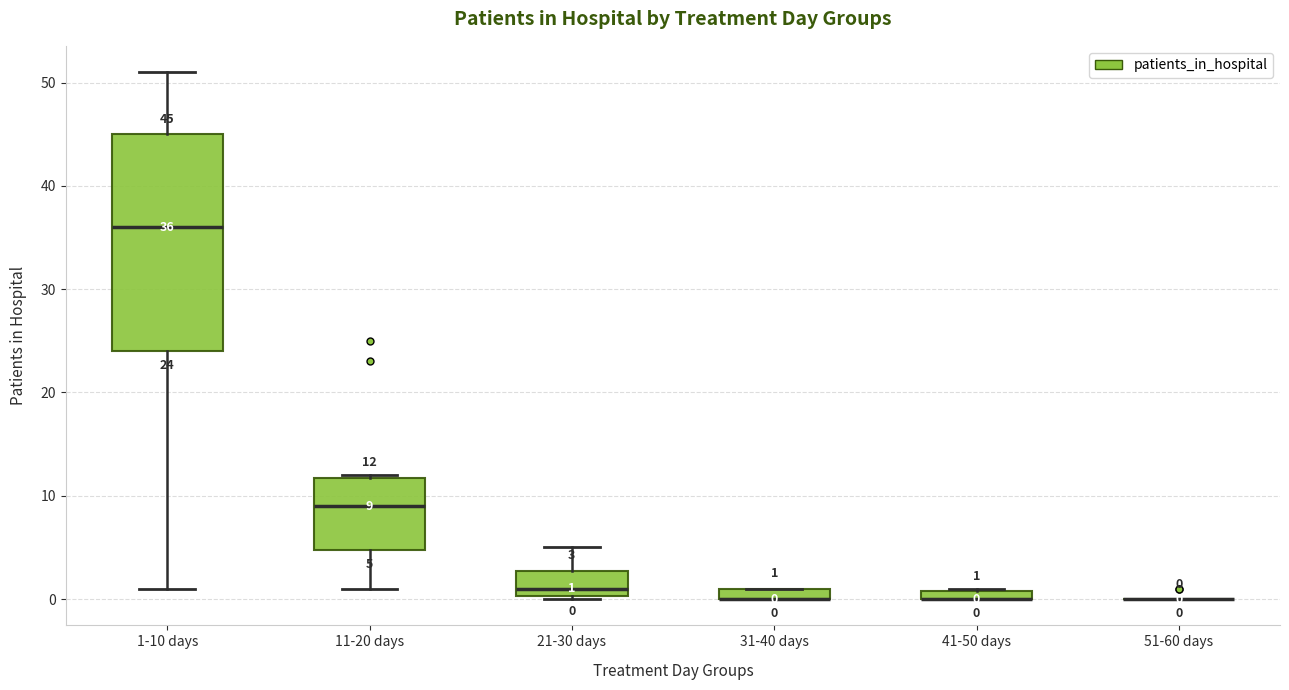

Which box is the tallest, from its lower edge to its upper edge?

1-10 days